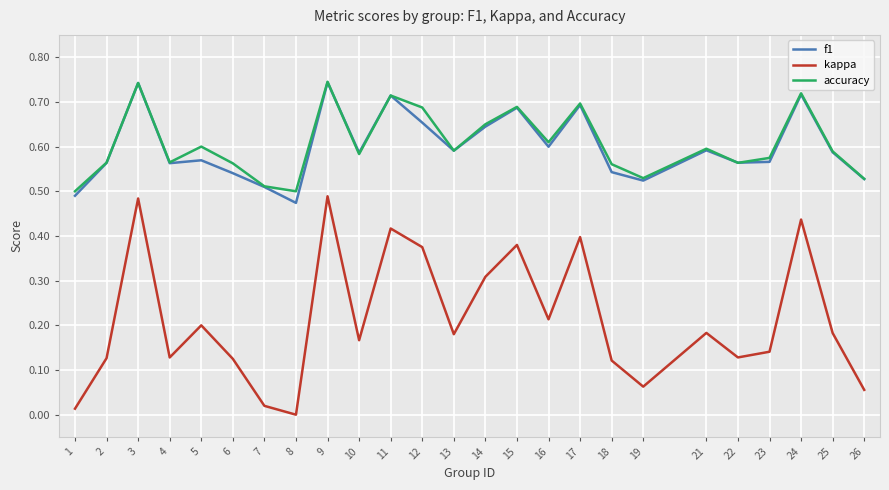

True or false: accuracy and kappa intersect in this chart.

False